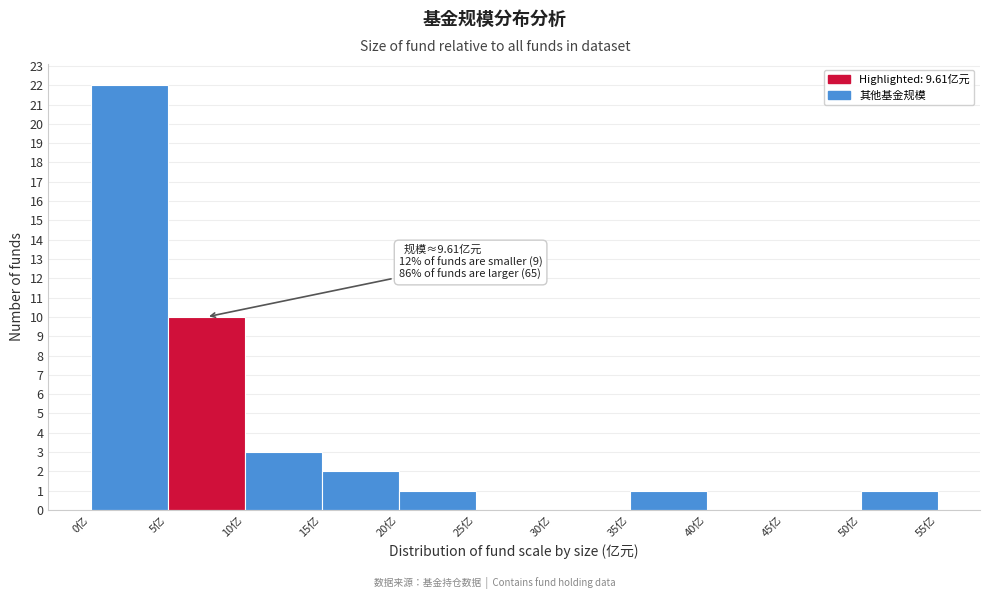

Which range on the x-axis has the tallest bar?

0 to 5